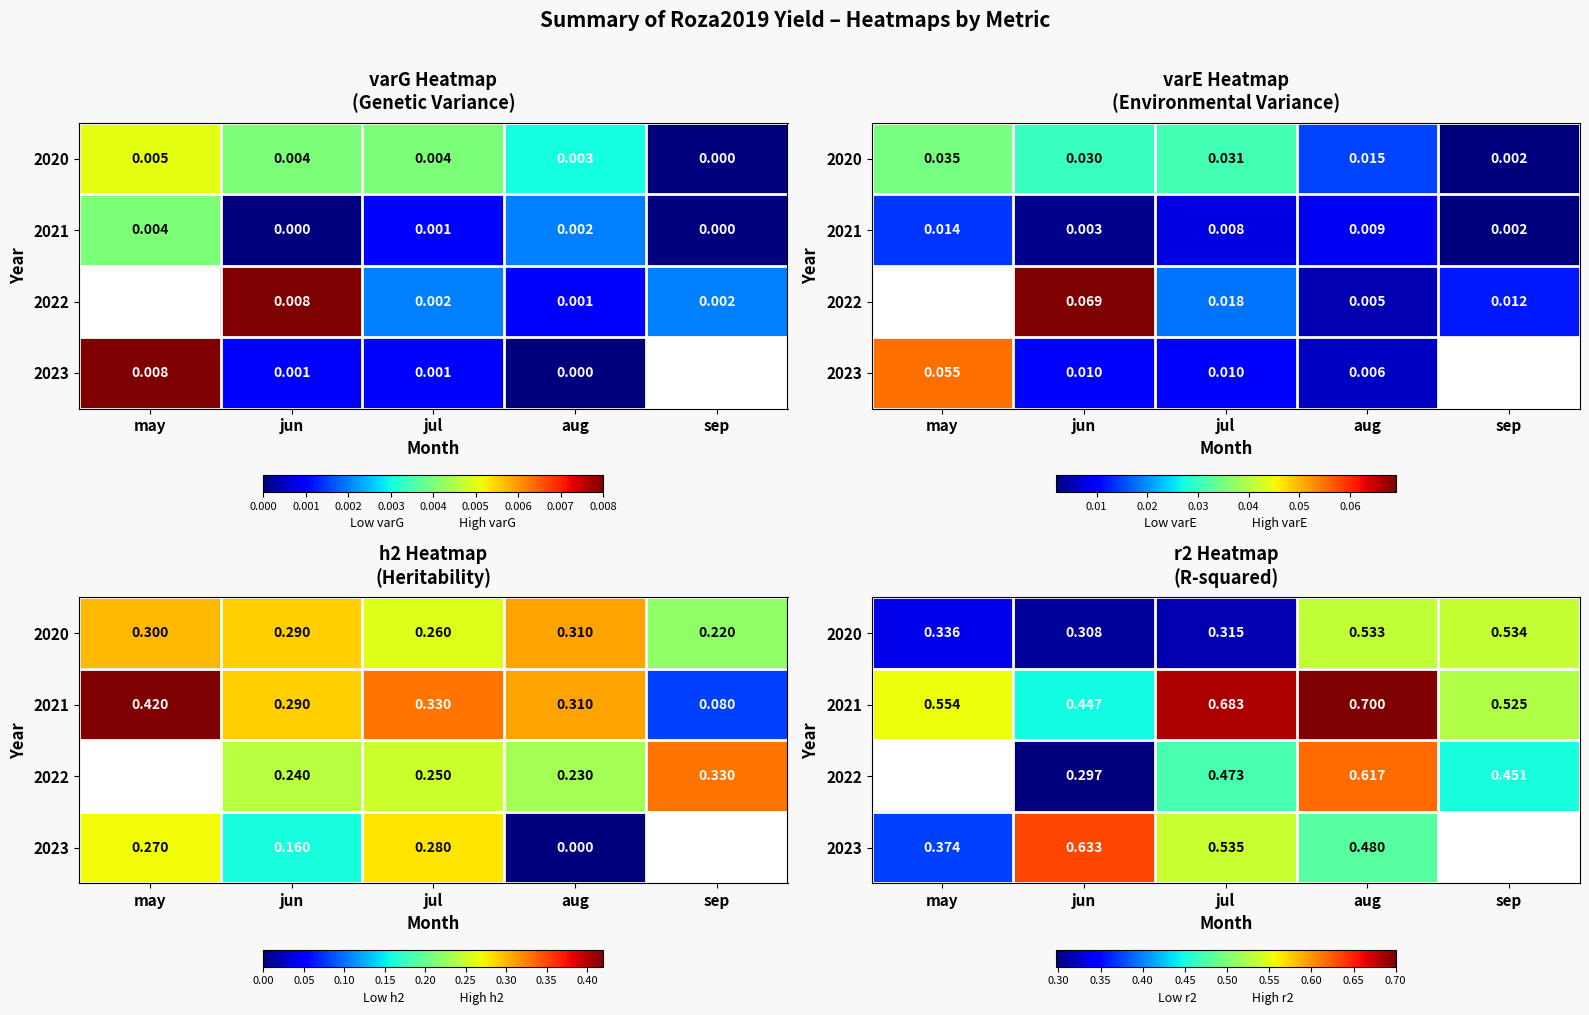

Count the 2020 values in the range 0 to 1.

5